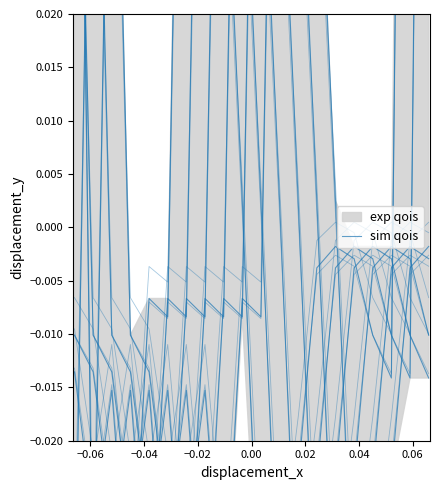

How many interior local peaks (higher than both neighbors) does the data have?

6